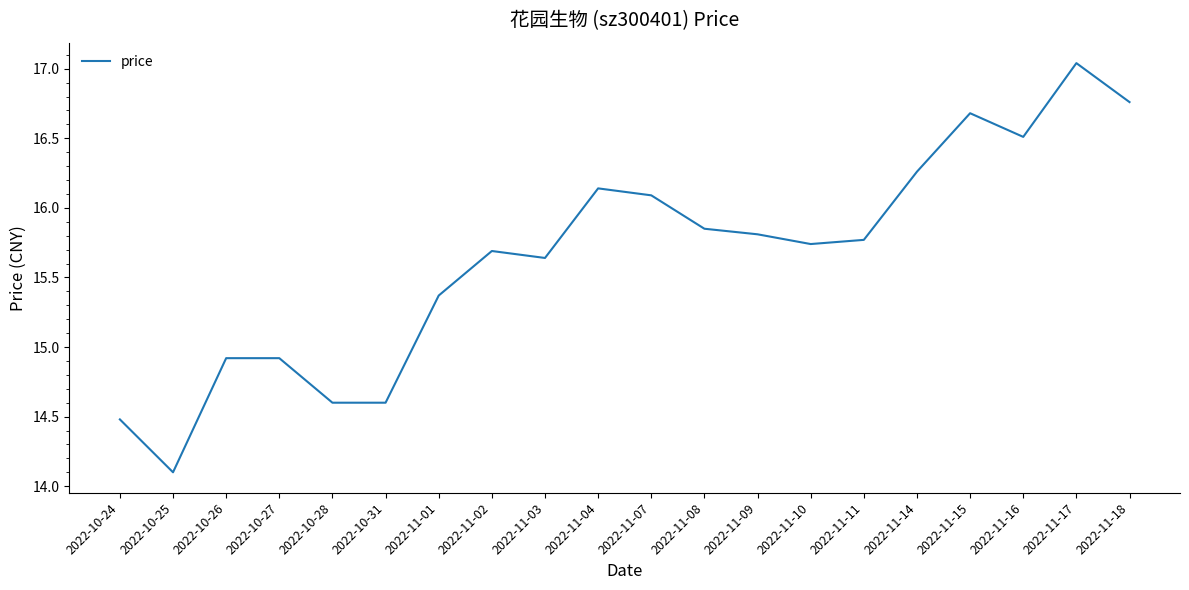

Between 2022-11-01 and 2022-10-31, which is larger?

2022-11-01